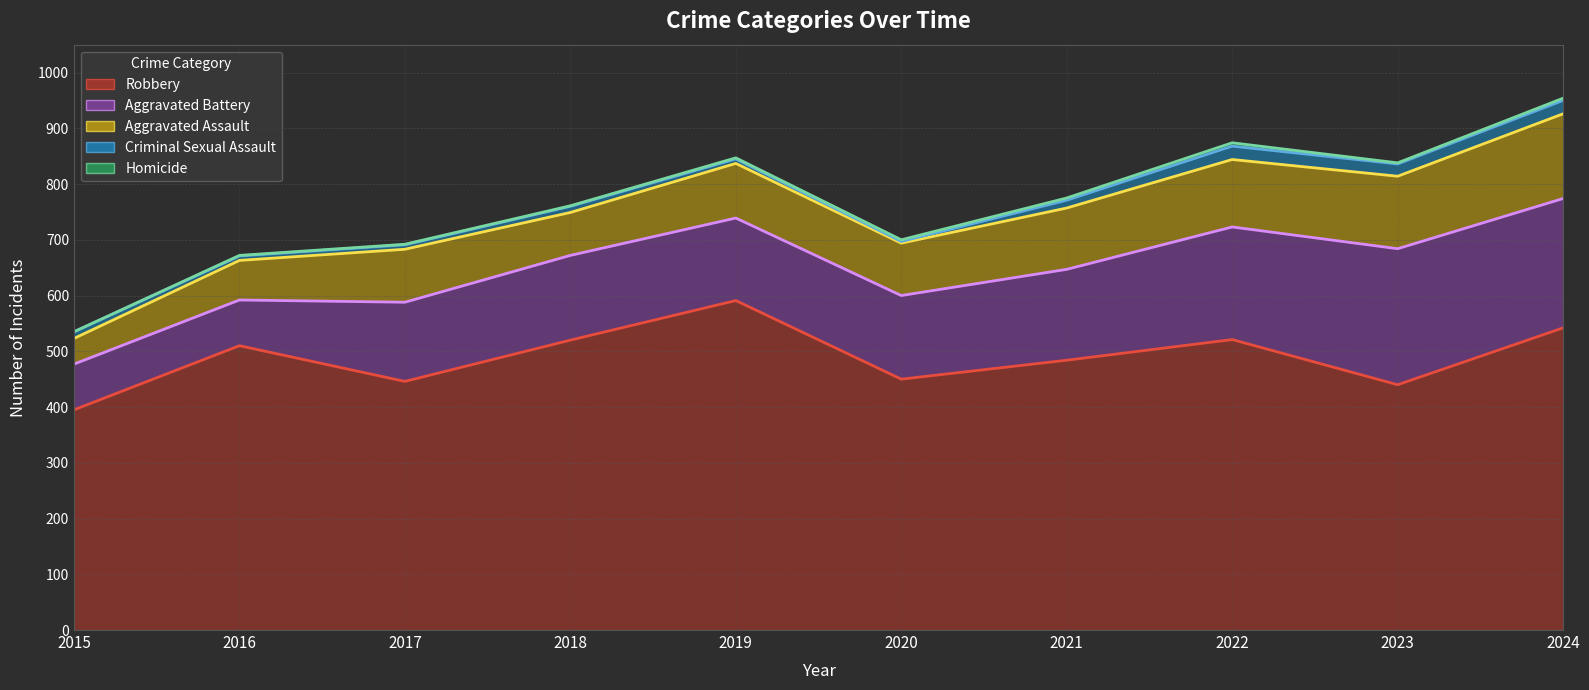

What is the approximate value of Homicide (trend) at 2022, to the nearest 5?

875